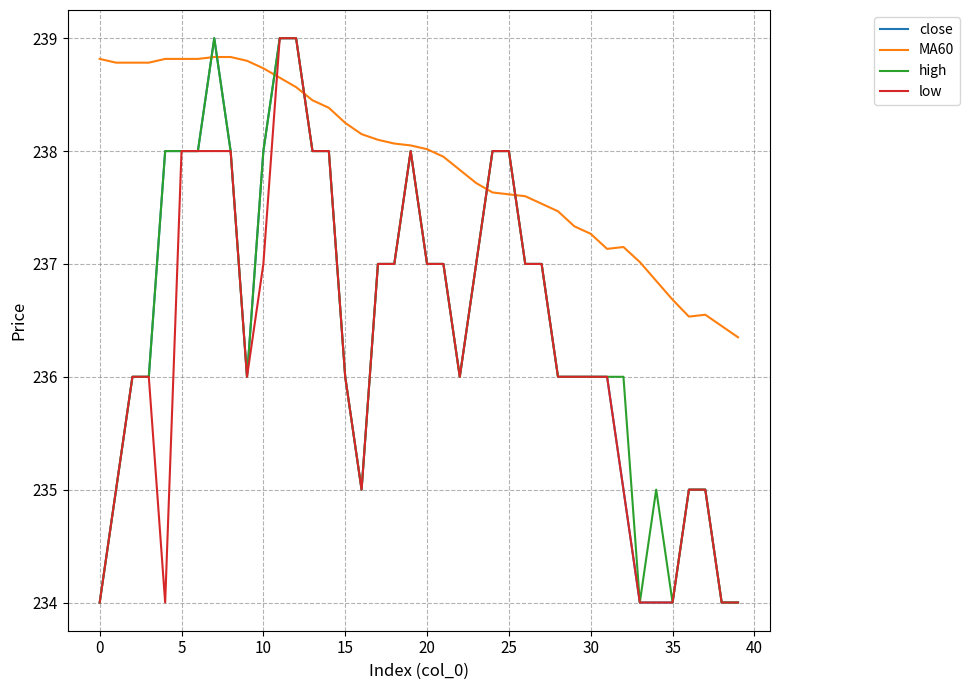

Which series has the largest total across all categories?

MA60